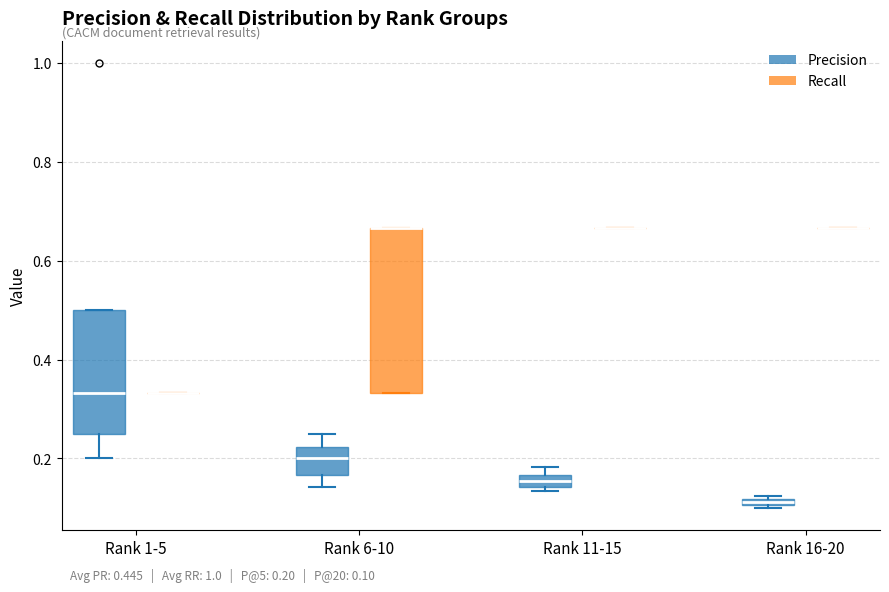

Which box is the tallest, from its lower edge to its upper edge?

Rank 6-10 (Recall)